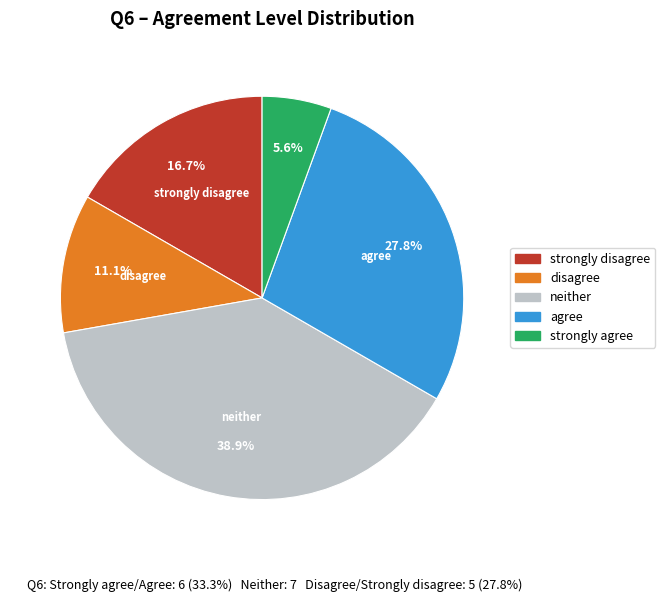

Count the number of slices in the pie.

5